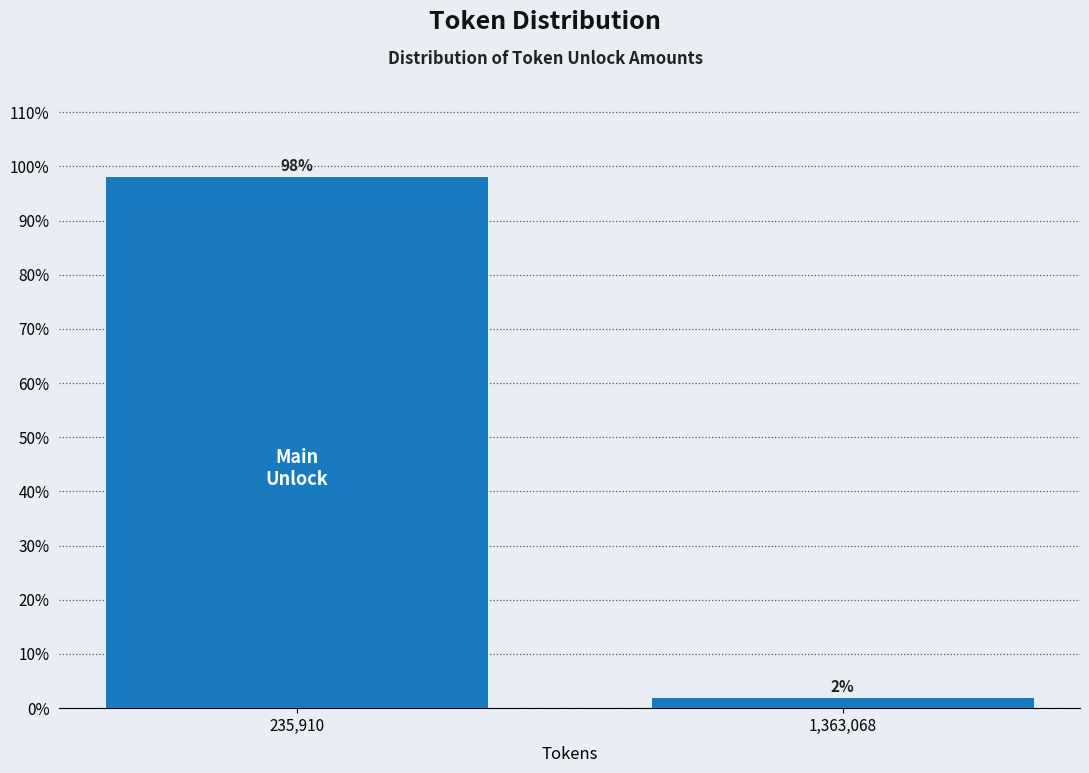

List the labels in order of value, smallest first.

1,363,068, 235,910